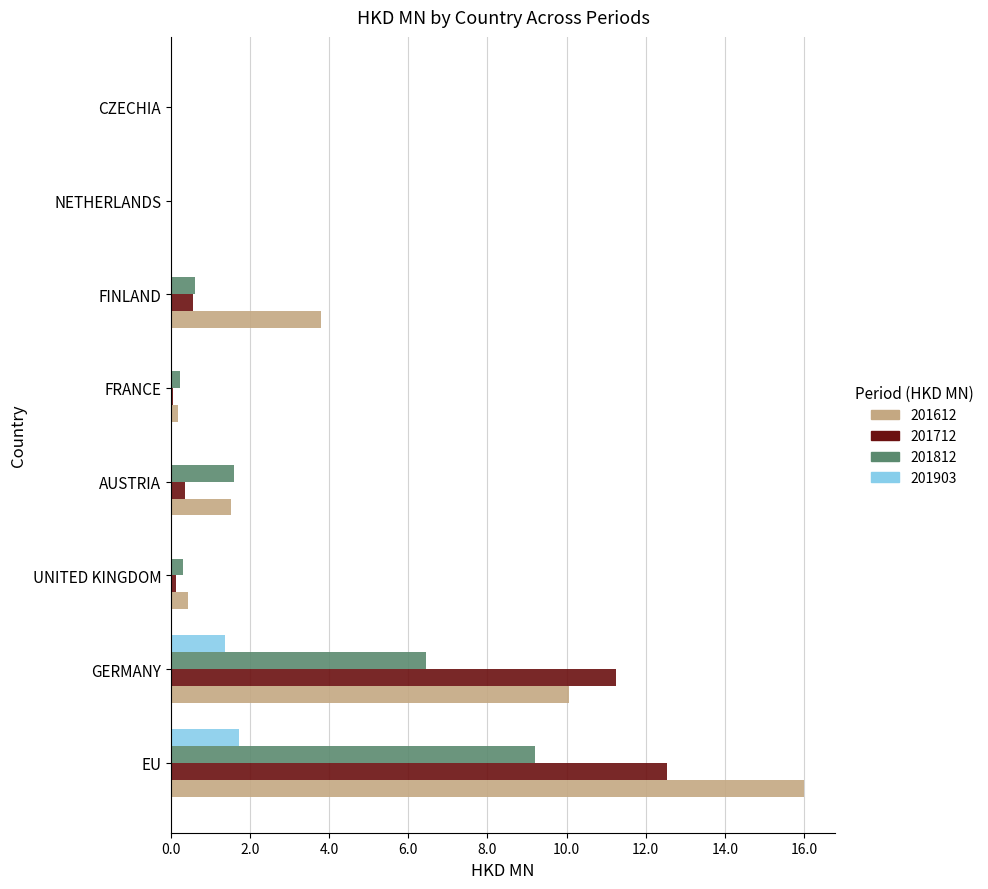

Count the number of categories in the chart.

8